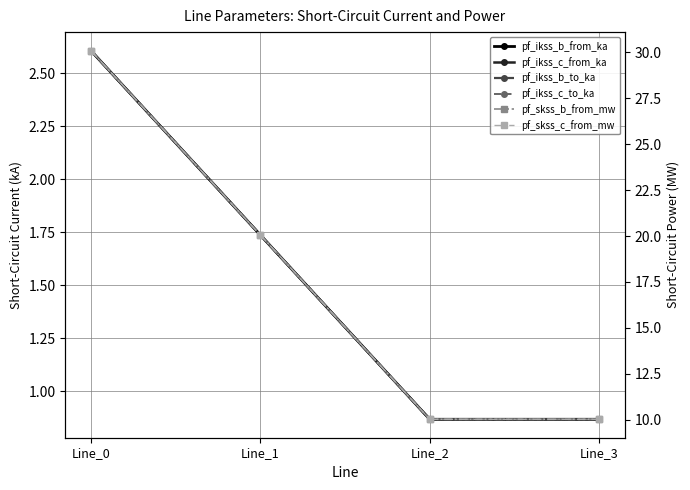

Which label corresponds to the smallest value in the chart?

Line_2